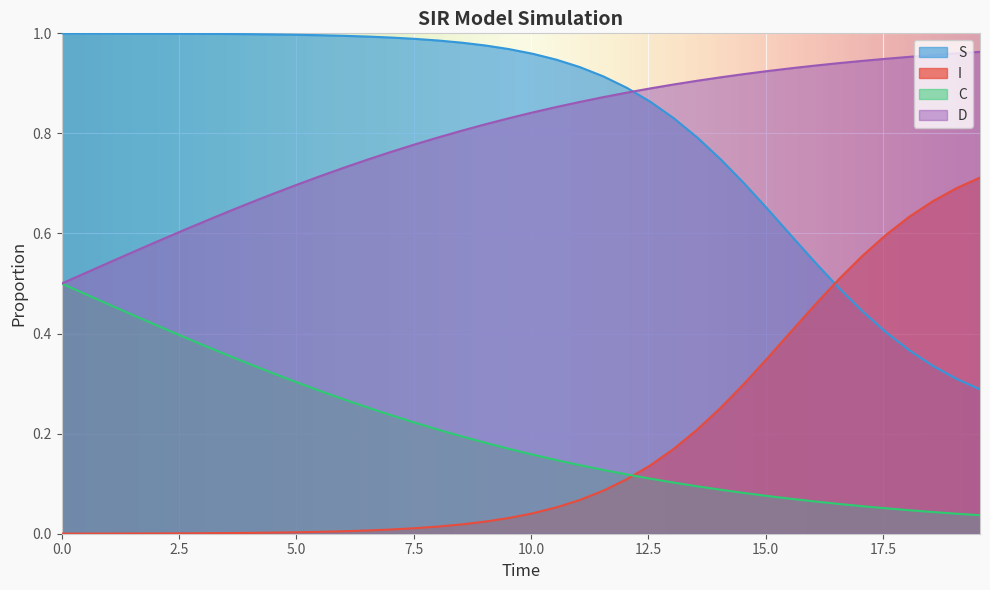

True or false: C and S intersect in this chart.

False